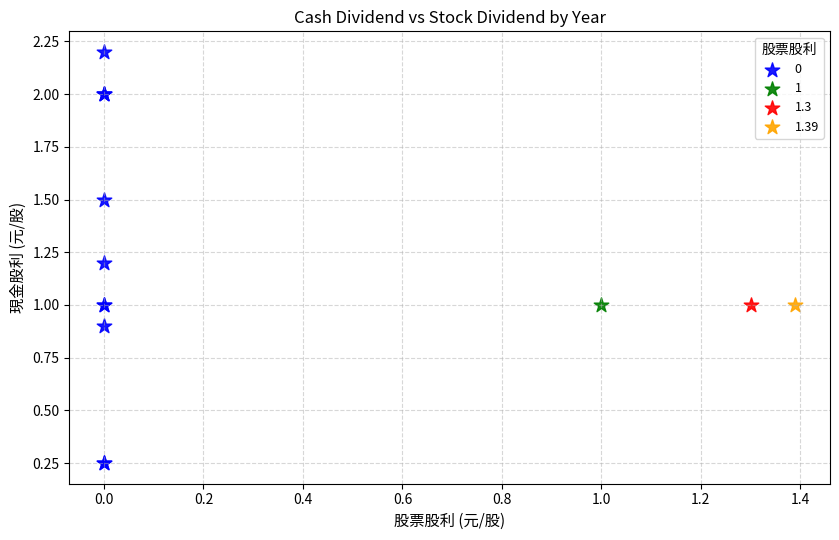

What are all the series names shown in the legend?

0, 1, 1.3, 1.39